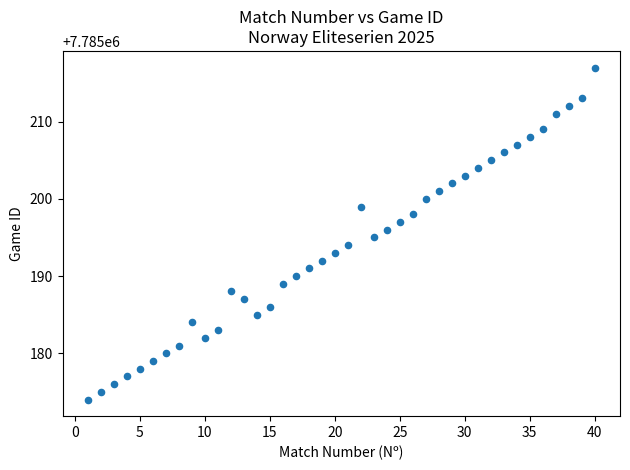

What is the range of X values (max minus min)?

39